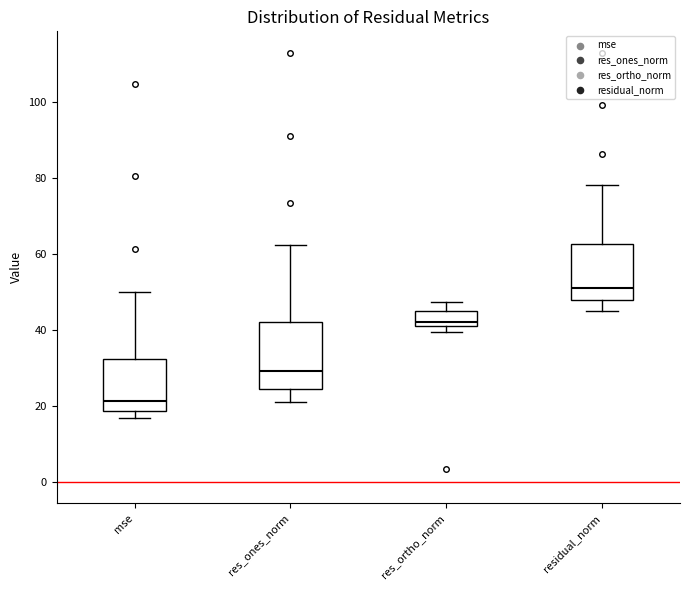

Which box has the lowest median line?

mse